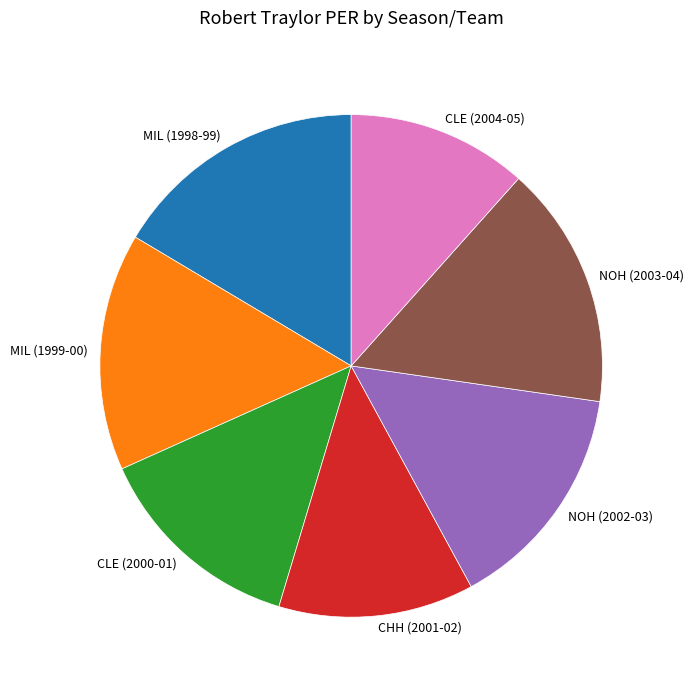

Is there any slice that represents more than half of the pie?

No